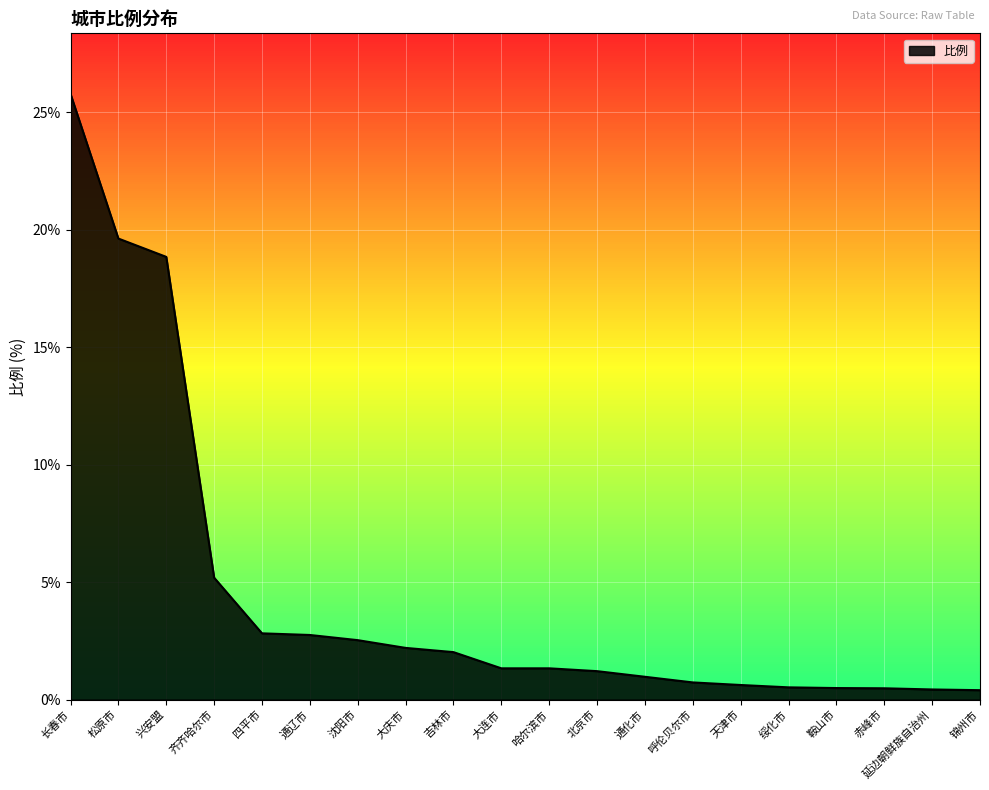

What is the difference between the maximum and minimum values?

25.4